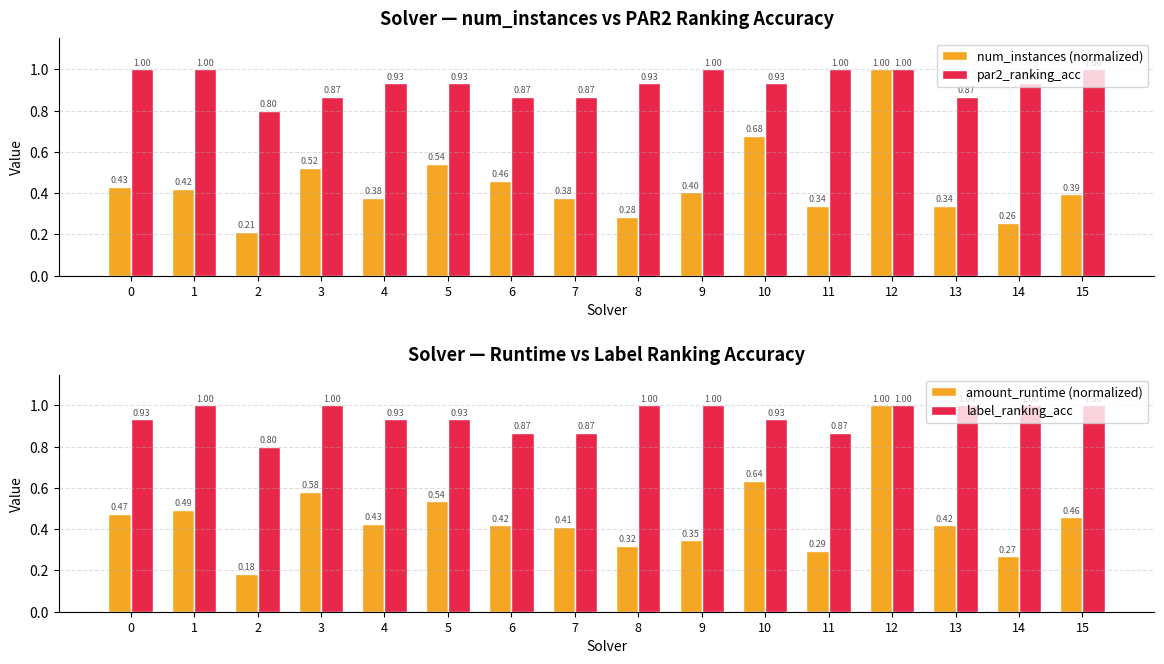

Reading right to left, what are all the values shown in this chart?

num_instances (normalized): 0.4	0.3	0.3	1.0	0.3	0.7	0.4	0.3	0.4	0.5	0.5	0.4	0.5	0.2	0.4	0.4
par2_ranking_acc: 1.0	0.9	0.9	1.0	1.0	0.9	1.0	0.9	0.9	0.9	0.9	0.9	0.9	0.8	1.0	1.0
amount_runtime (normalized): 0.5	0.3	0.4	1.0	0.3	0.6	0.3	0.3	0.4	0.4	0.5	0.4	0.6	0.2	0.5	0.5
label_ranking_acc: 1.0	1.0	1.0	1.0	0.9	0.9	1.0	1.0	0.9	0.9	0.9	0.9	1.0	0.8	1.0	0.9